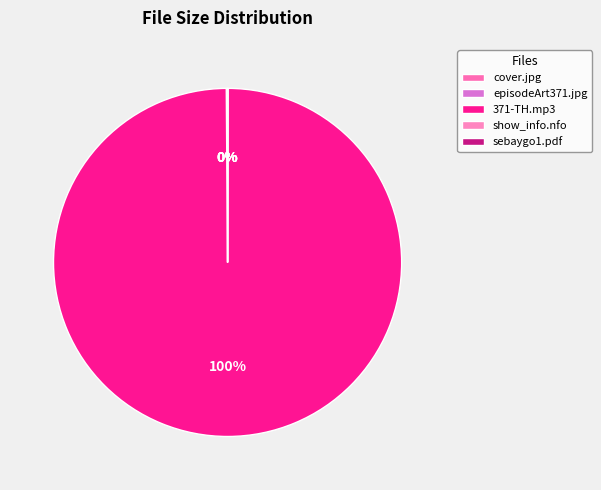

How many segments does this pie chart have?

5